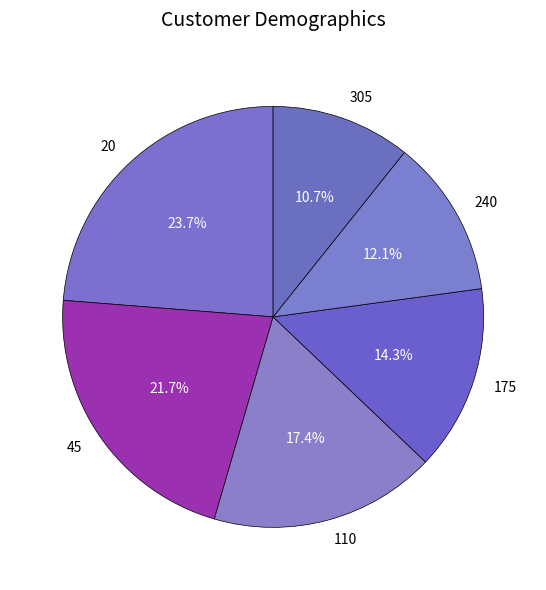

What percentage is the 175 slice, to the nearest percent?

14%